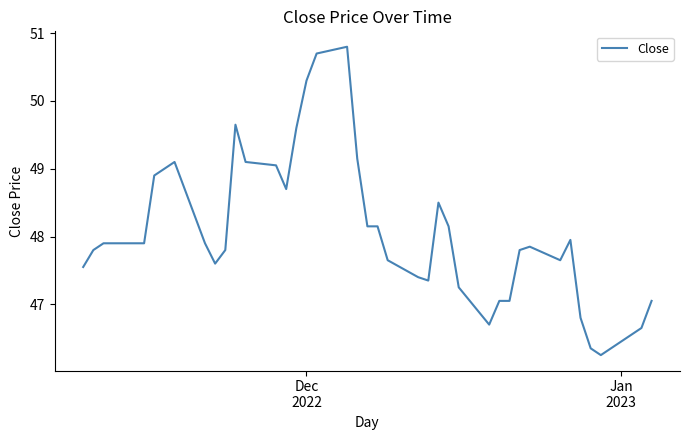

What is the greatest value displayed?

50.8